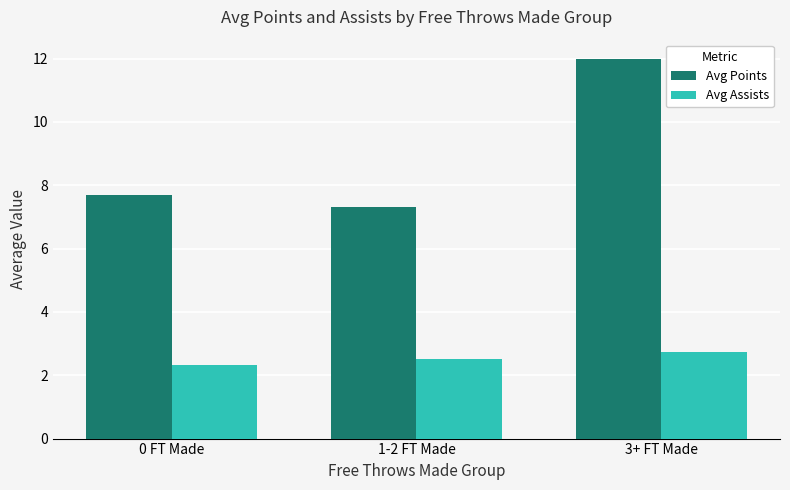

At which category is the sum across all series the highest?

3+ FT Made